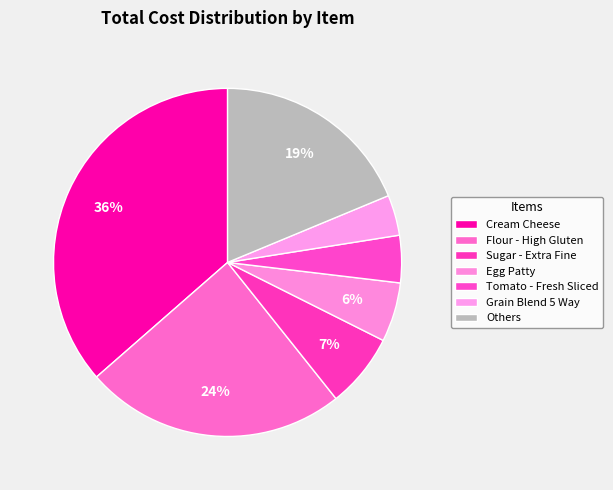

Which category has the biggest portion of the pie?

Cream Cheese